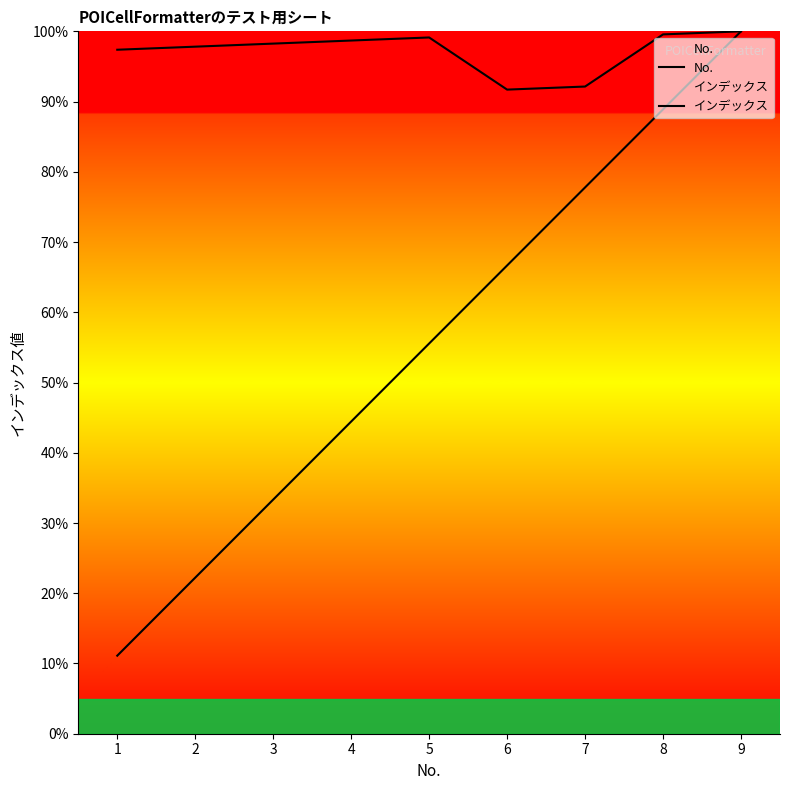

Is it true that インデックス equals 98.3 at 3?

True